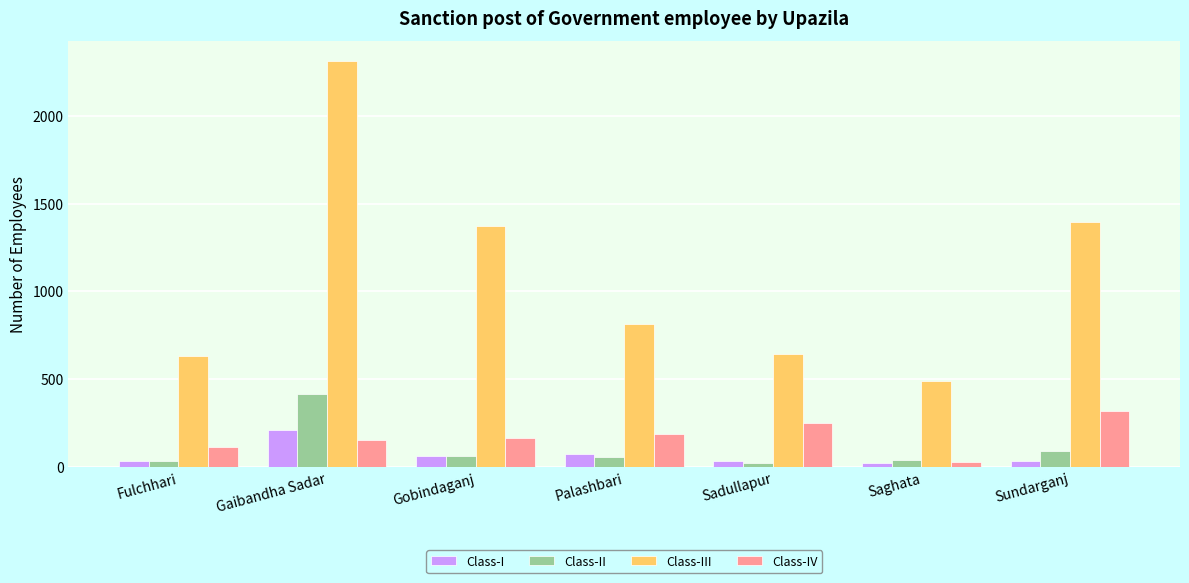

What is the total value across all series at Palashbari?

1136